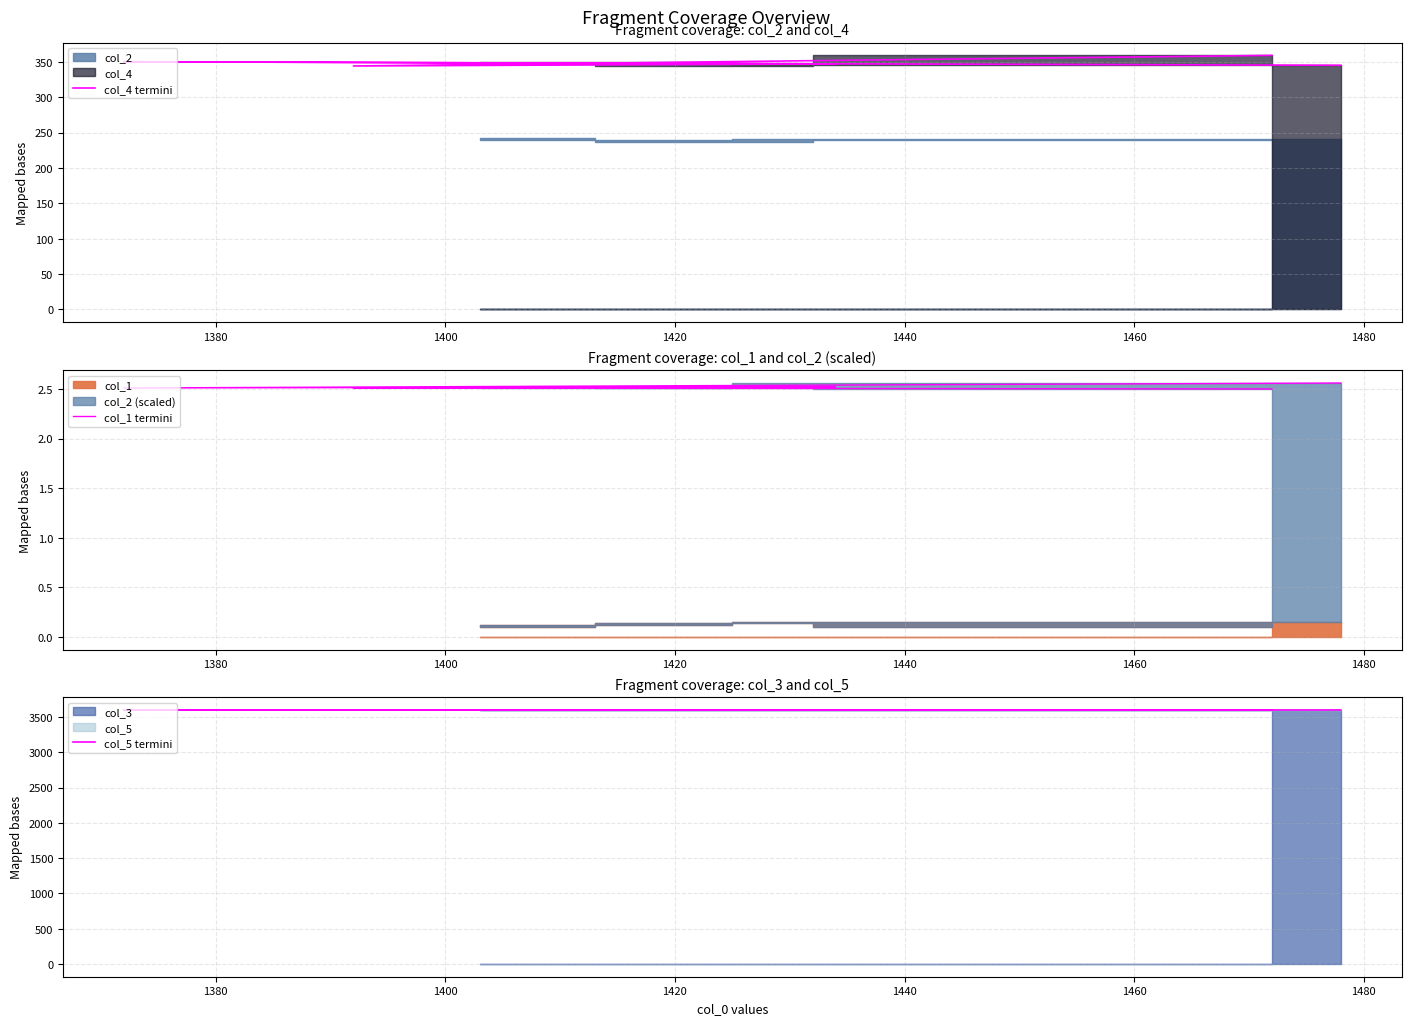

Which series has the largest total across all categories?

col_5 termini